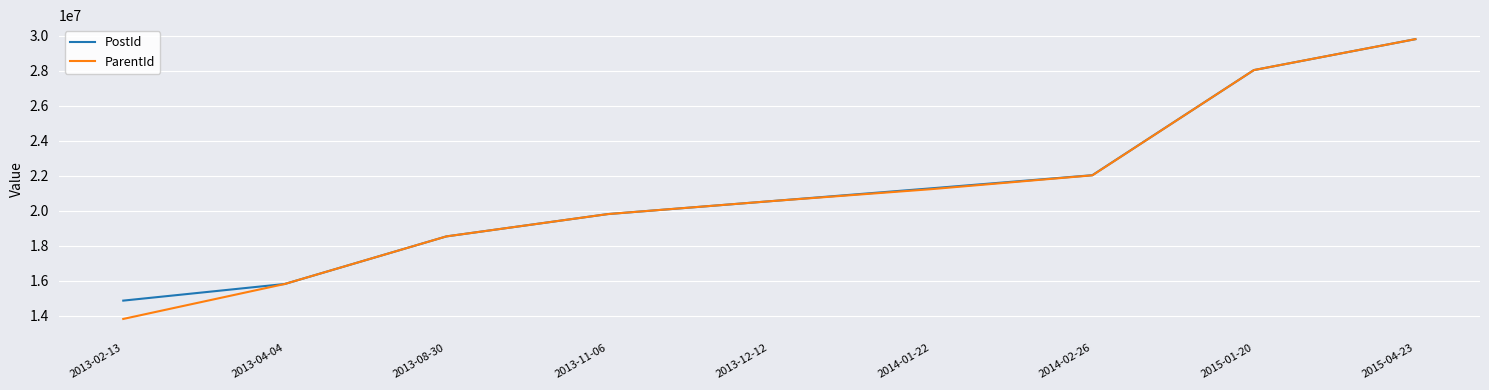

What is the total value across all series at 2015-01-20?

56094490